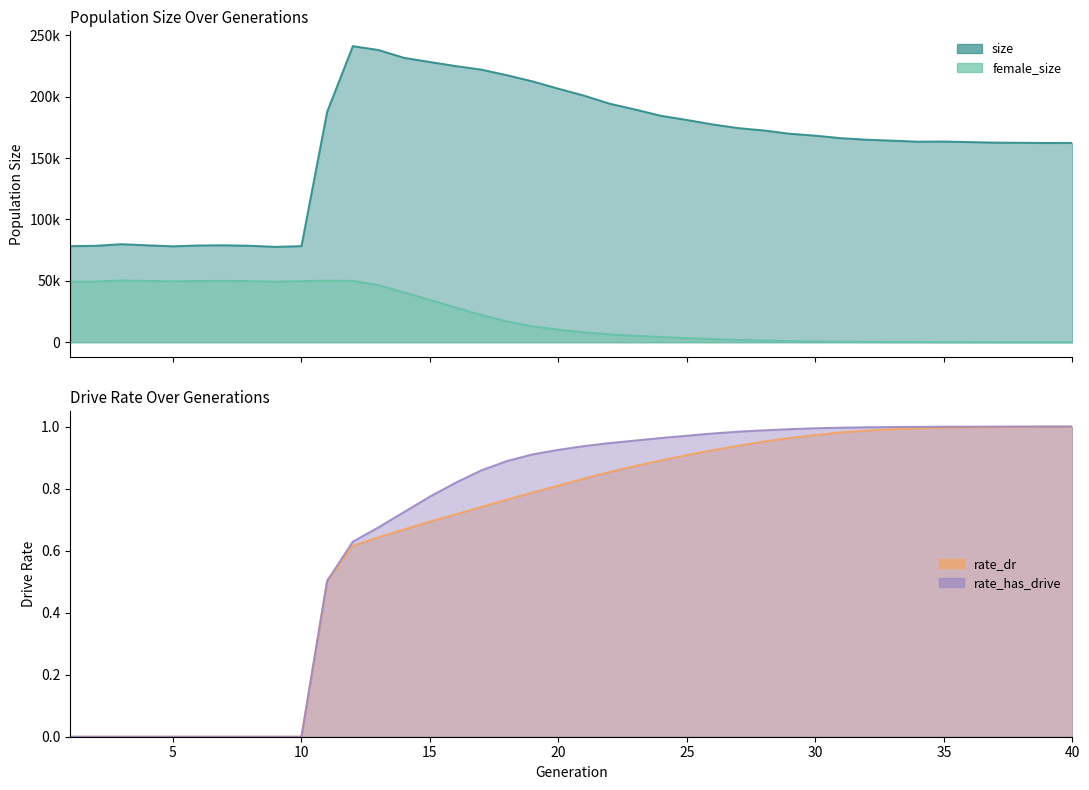

What are all the series names shown in the legend?

size, female_size, rate_dr, rate_has_drive